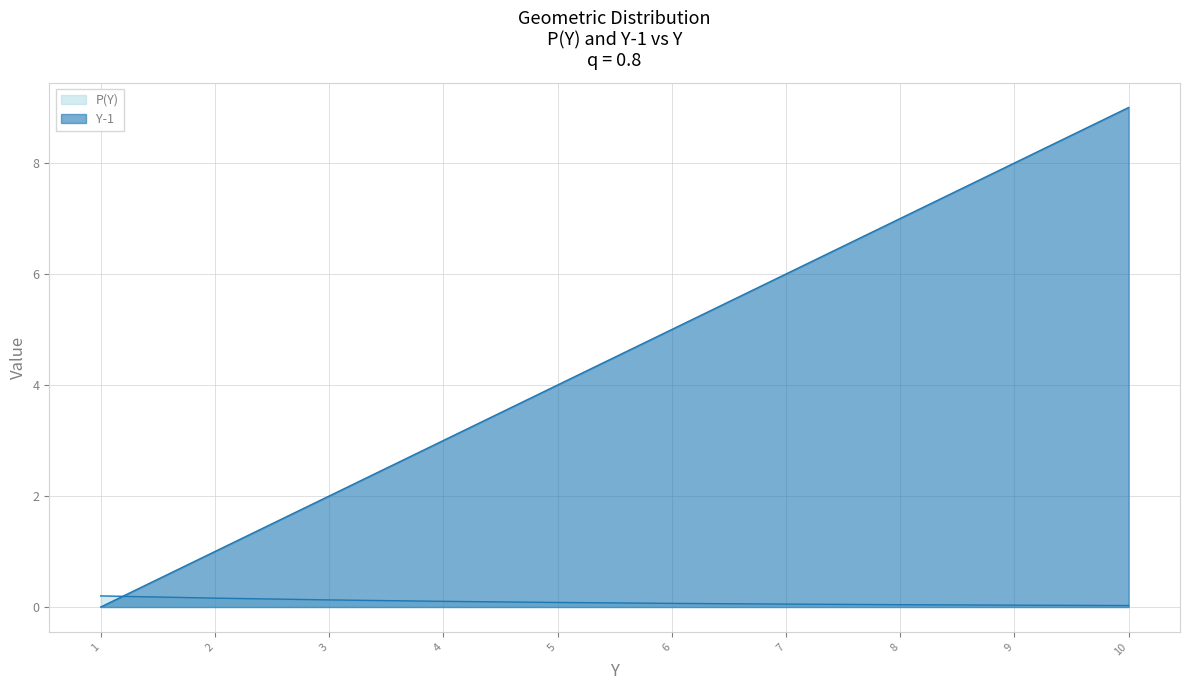

How many intersections are there between Y-1 and P(Y)?

1